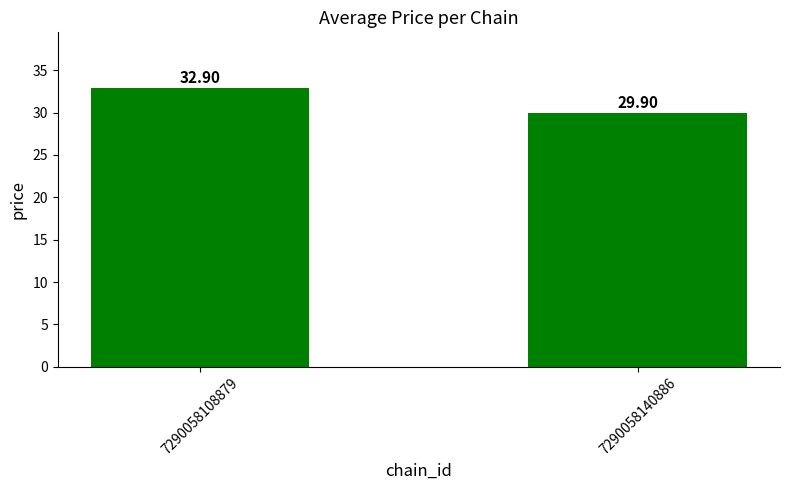

What is the smallest value displayed?

29.9